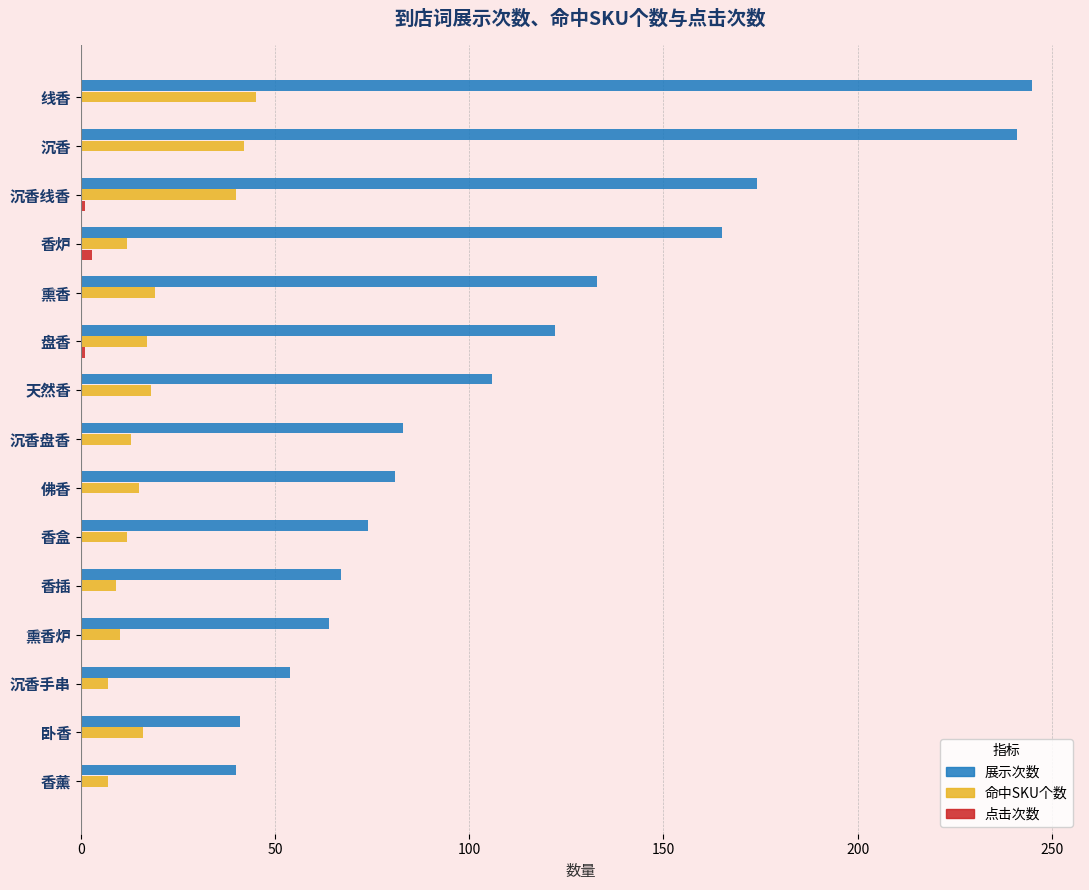

At which label is 展示次数 closest to 142?

熏香